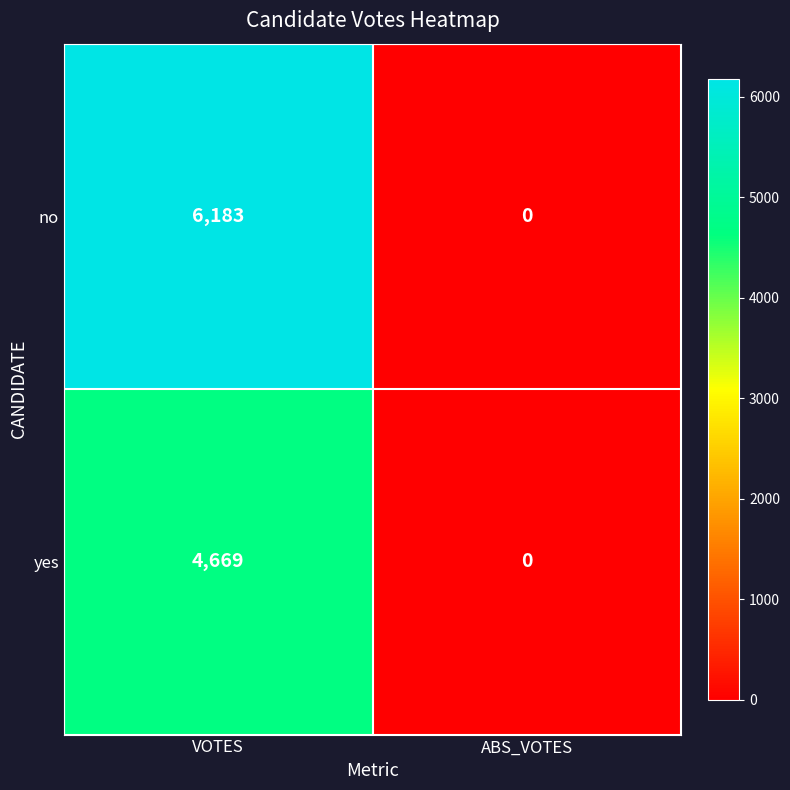

Rank the series by their maximum value, from lowest to highest.

yes, no